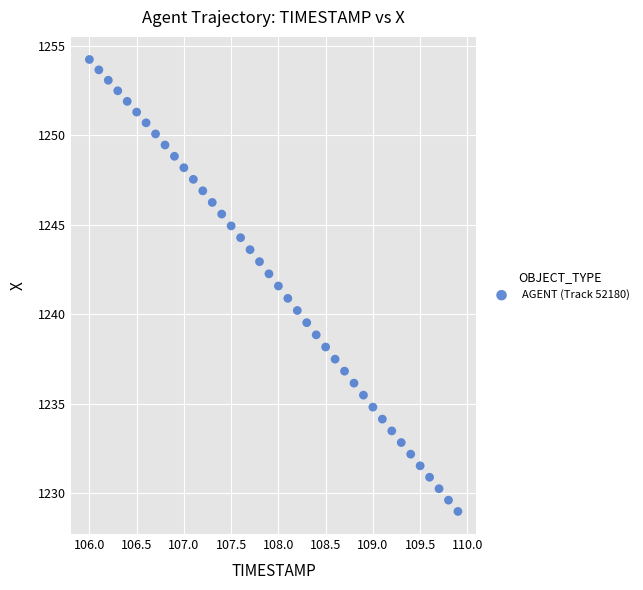

What is the range of X values (max minus min)?

3.9